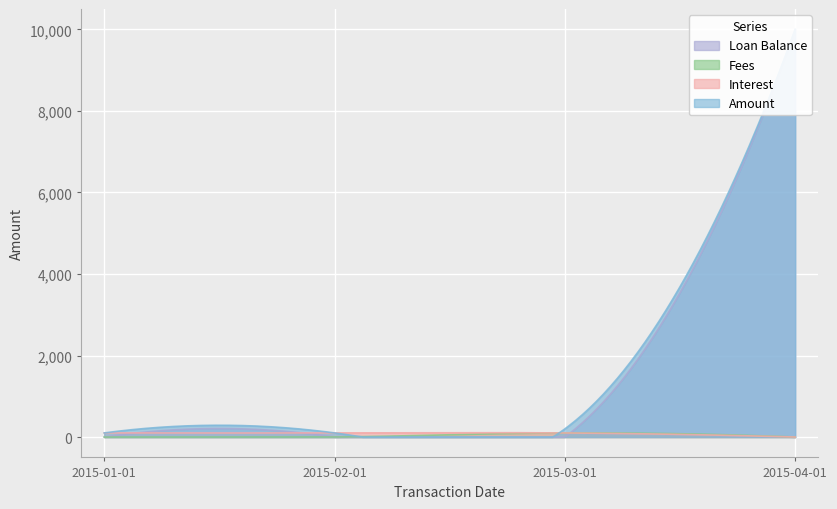

What is the label of the 1st point from the left?

2015-01-01